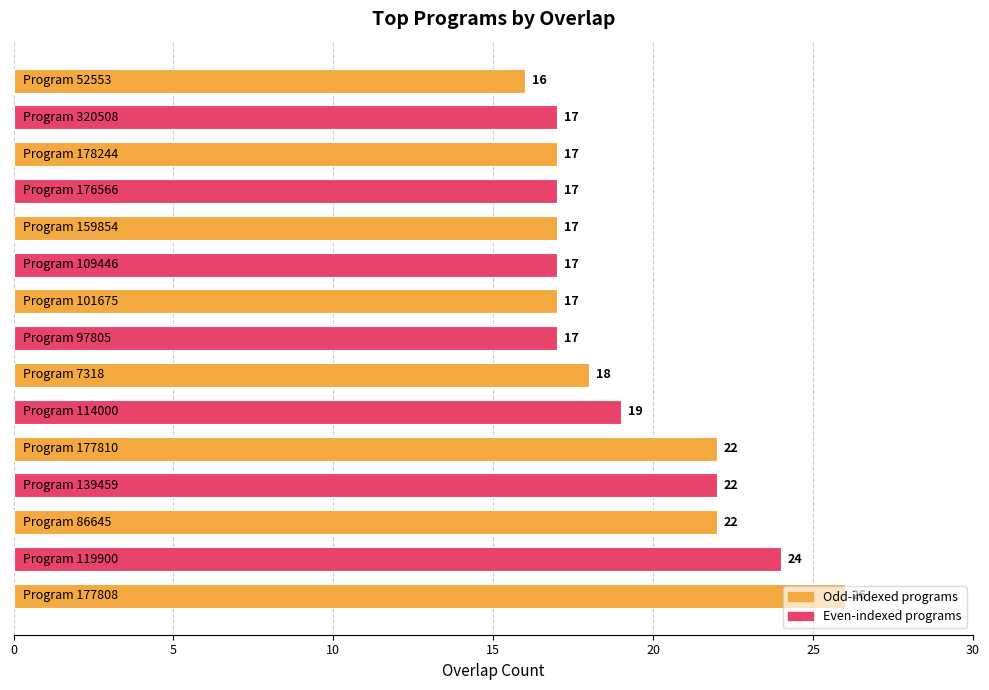

What is the minimum value shown in the chart?

16